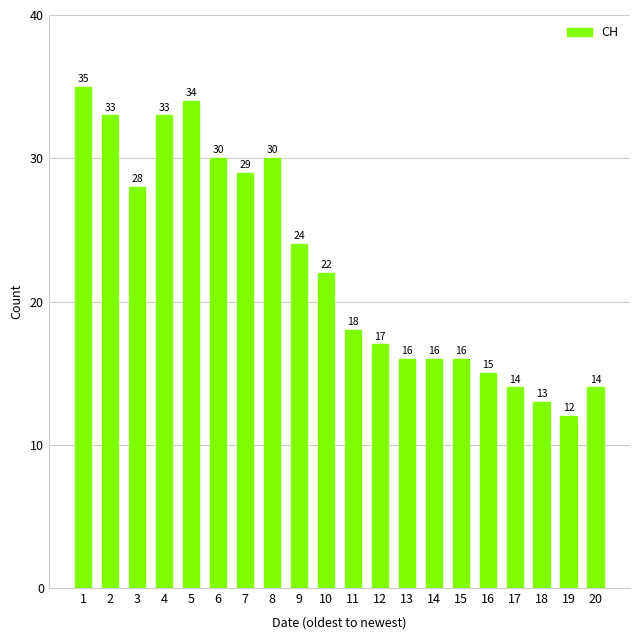

True or false: the data shows 3 at 19.

False